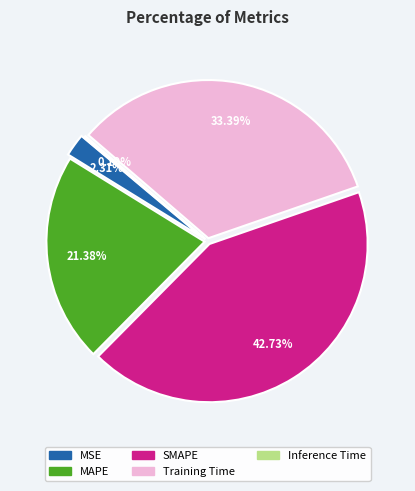

To the nearest percent, what is the difference between the largest and smallest slice percentages?

43%